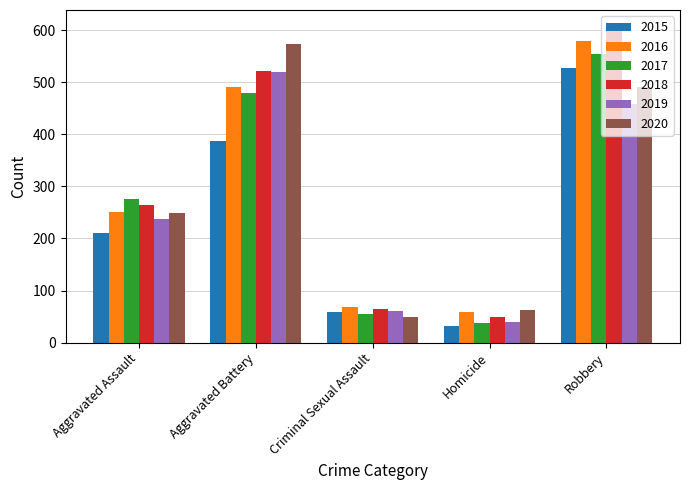

Reading right to left, transcribe all the data shown in this chart.

2015: Robbery=527	Homicide=32	Criminal Sexual Assault=58	Aggravated Battery=387	Aggravated Assault=210
2016: Robbery=579	Homicide=59	Criminal Sexual Assault=69	Aggravated Battery=491	Aggravated Assault=250
2017: Robbery=553	Homicide=37	Criminal Sexual Assault=55	Aggravated Battery=480	Aggravated Assault=276
2018: Robbery=608	Homicide=49	Criminal Sexual Assault=65	Aggravated Battery=522	Aggravated Assault=265
2019: Robbery=458	Homicide=40	Criminal Sexual Assault=61	Aggravated Battery=520	Aggravated Assault=238
2020: Robbery=491	Homicide=63	Criminal Sexual Assault=49	Aggravated Battery=574	Aggravated Assault=249